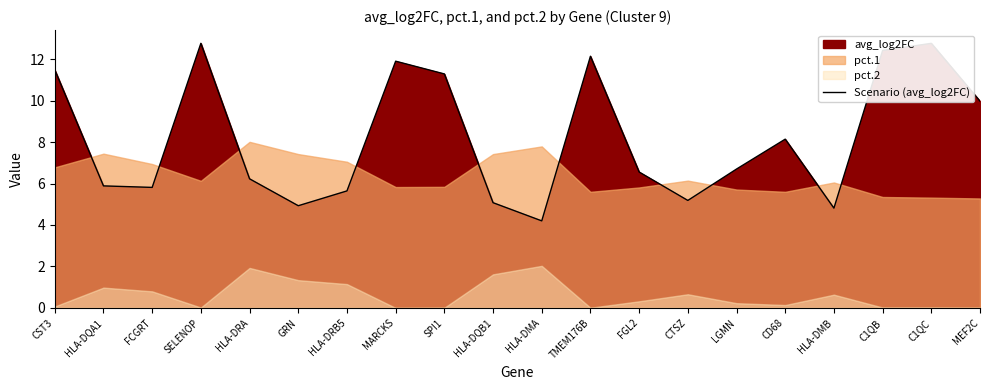

True or false: there are more than 1 points higher than both neighbors.

True